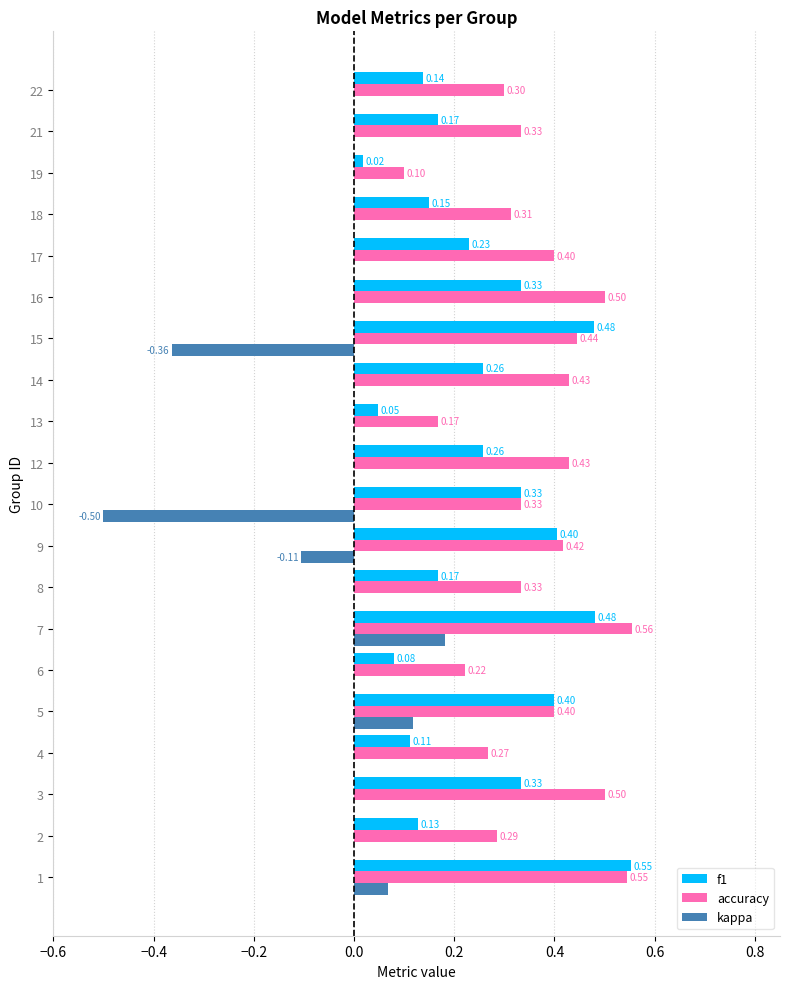

Which series has the largest total across all categories?

accuracy